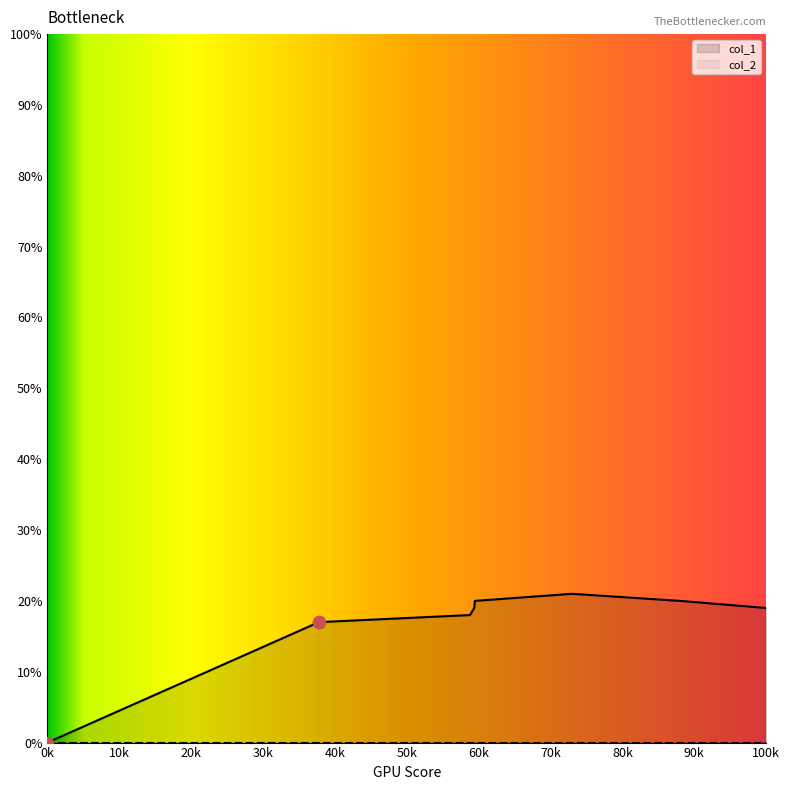

Is it true that col_1 equals 14 at 0k?

False